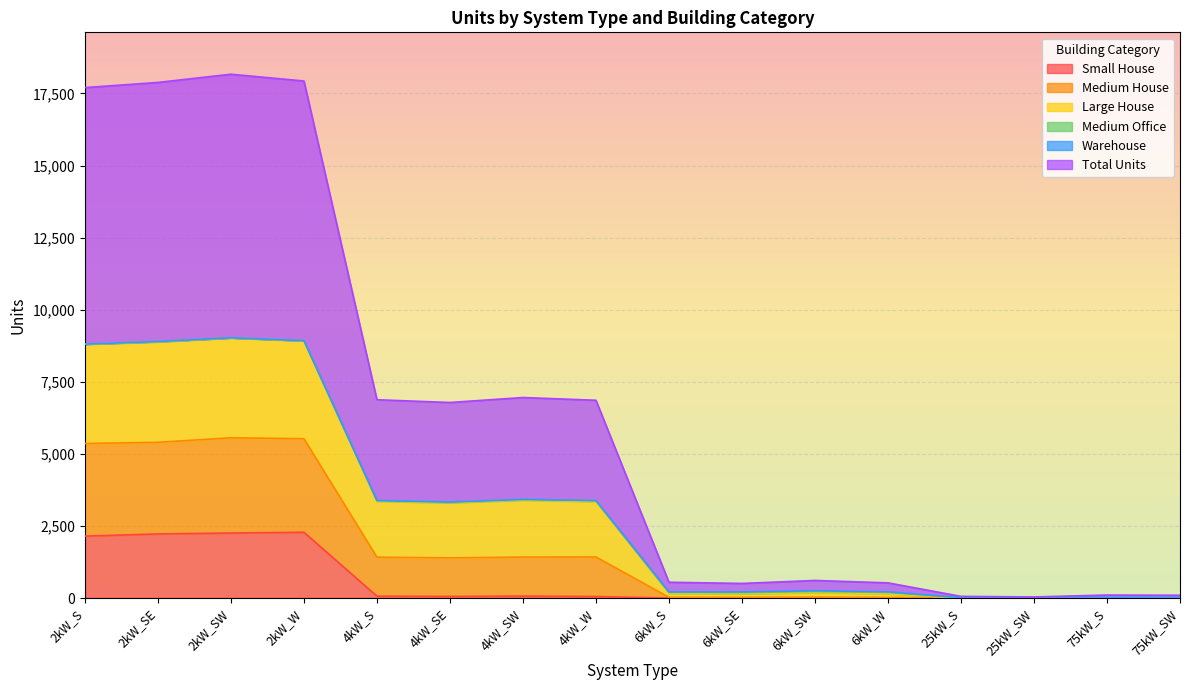

How many lines are shown in the chart?

6